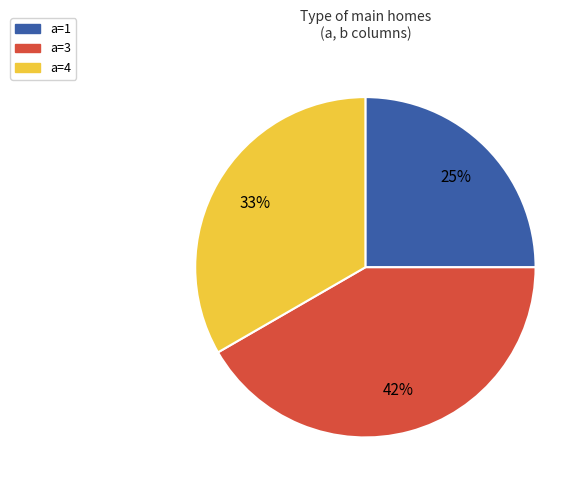

Does any single category account for the majority?

No